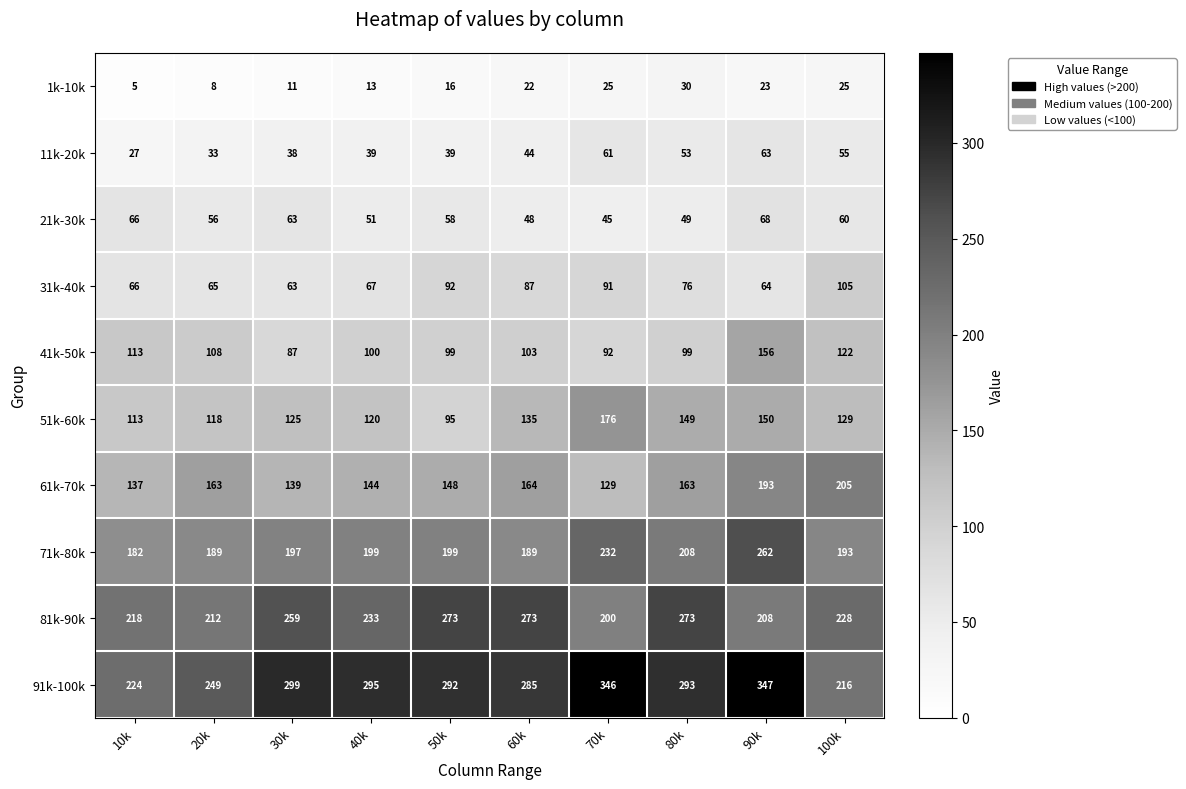

Which series changed the most between 10k and 30k?

91k-100k